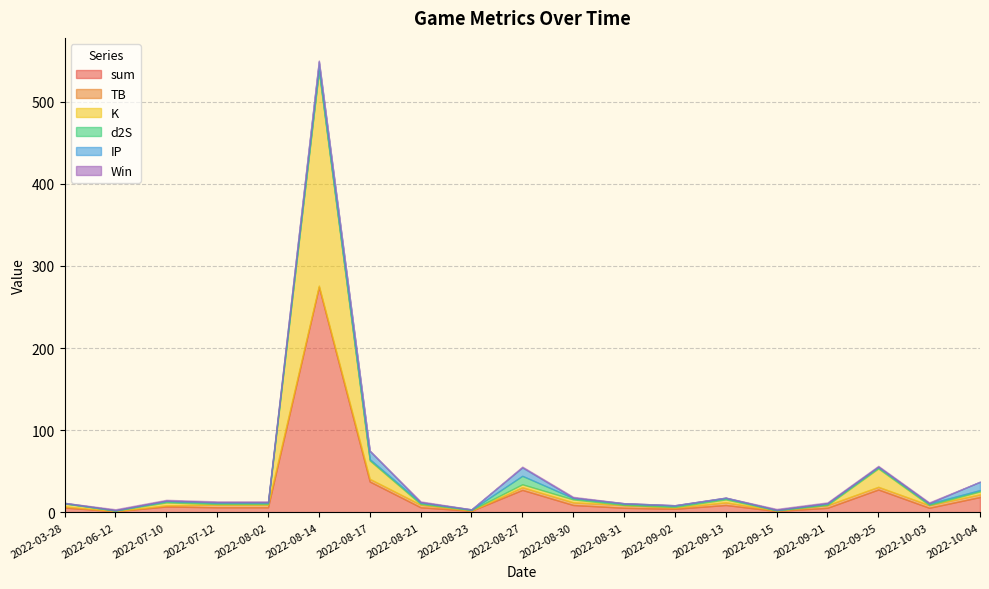

How many lines are shown in the chart?

6